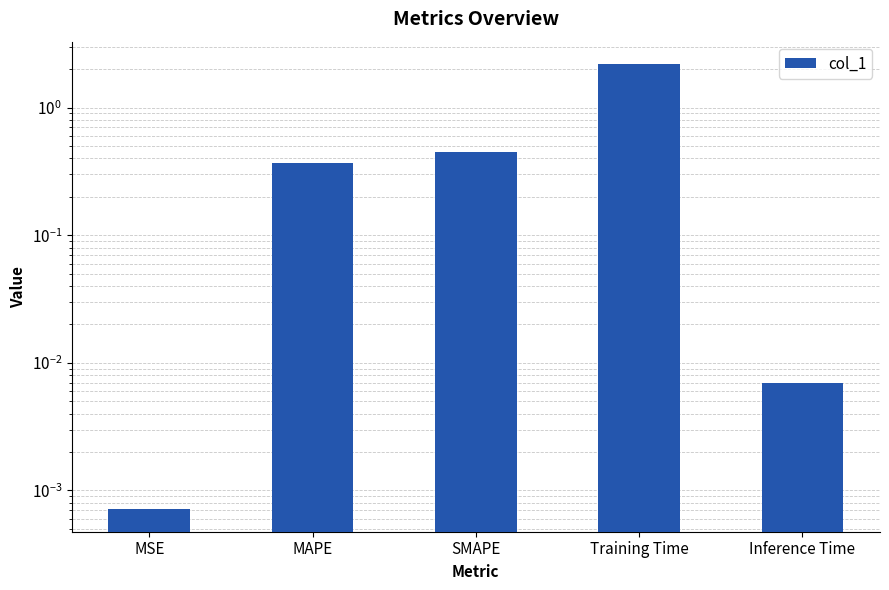

The value at Training Time is 2.2. True or false?

True